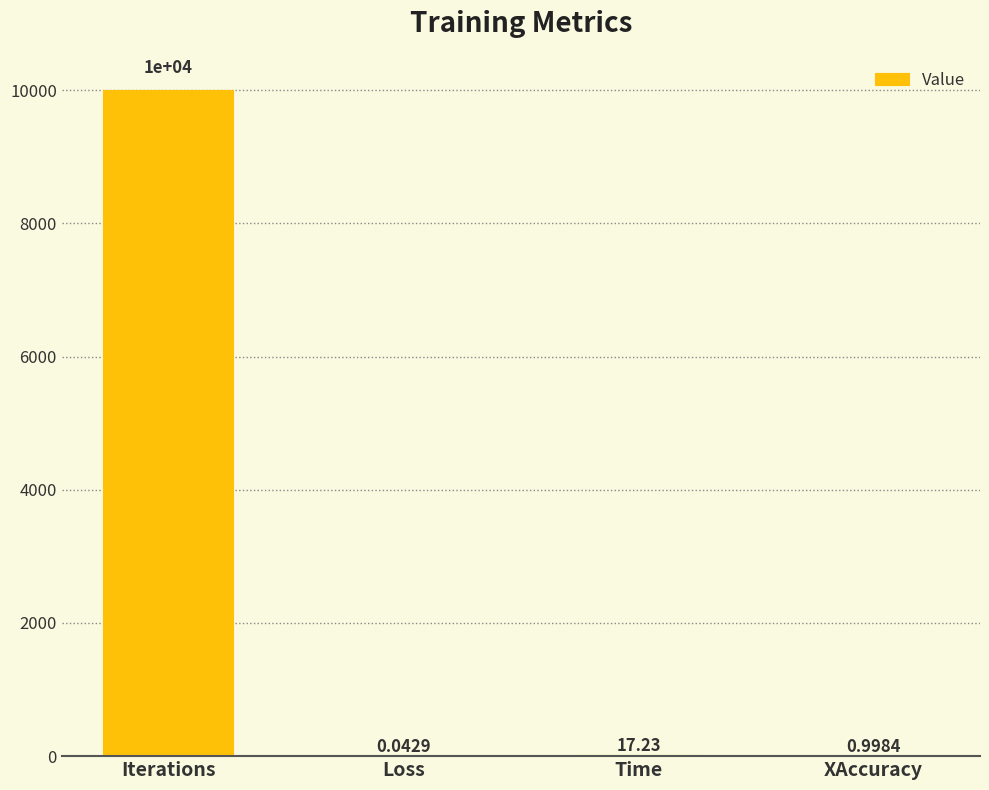

Is it true that the value at Time is 17.2?

True